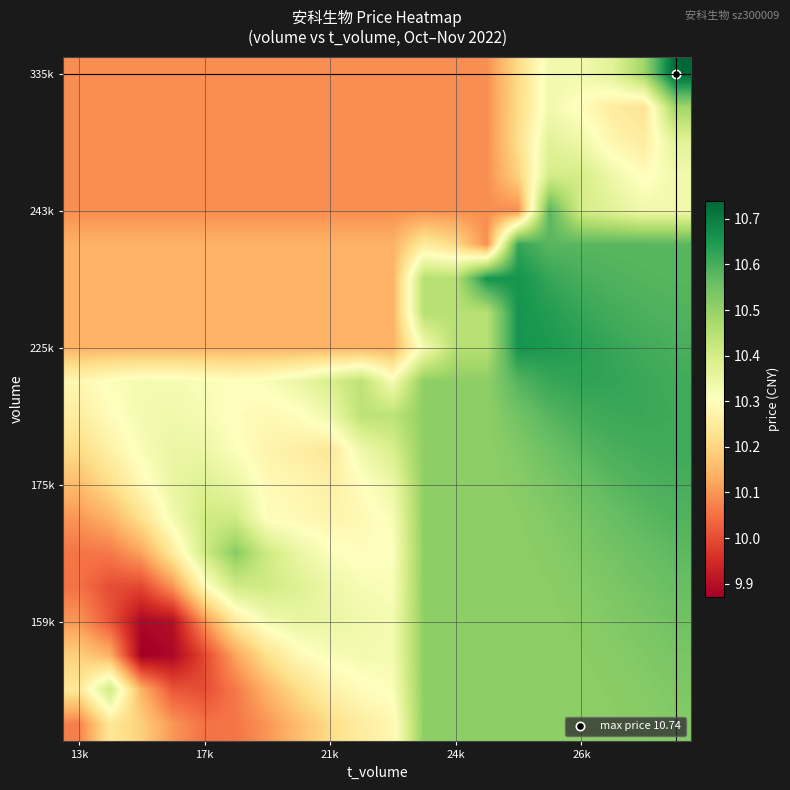

Count the number of categories in the chart.

20